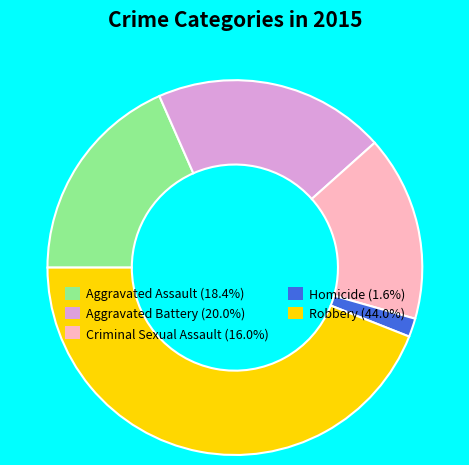

Is Aggravated Assault the majority of the pie?

No